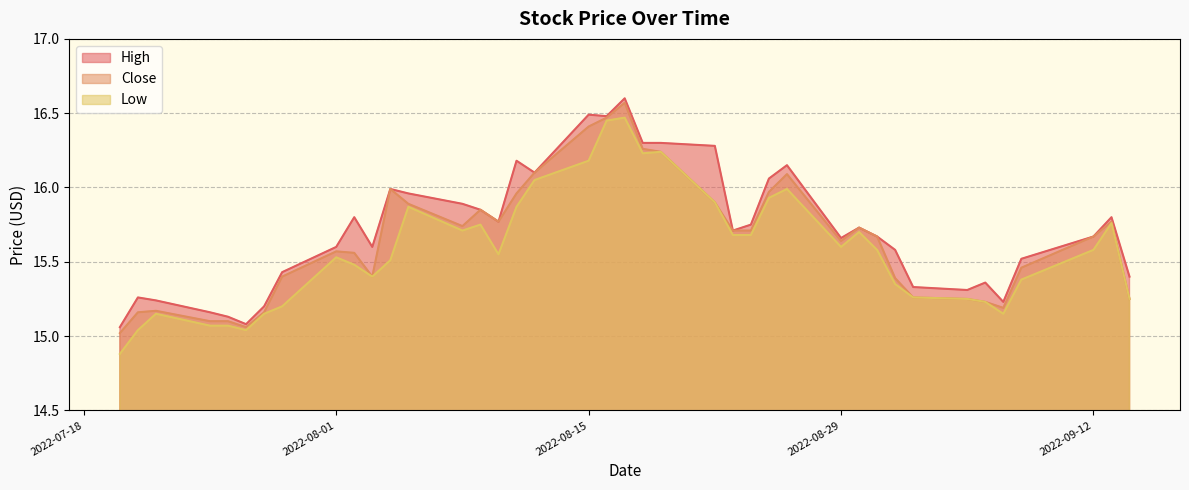

At how many categories does at least one series exceed 15?

40